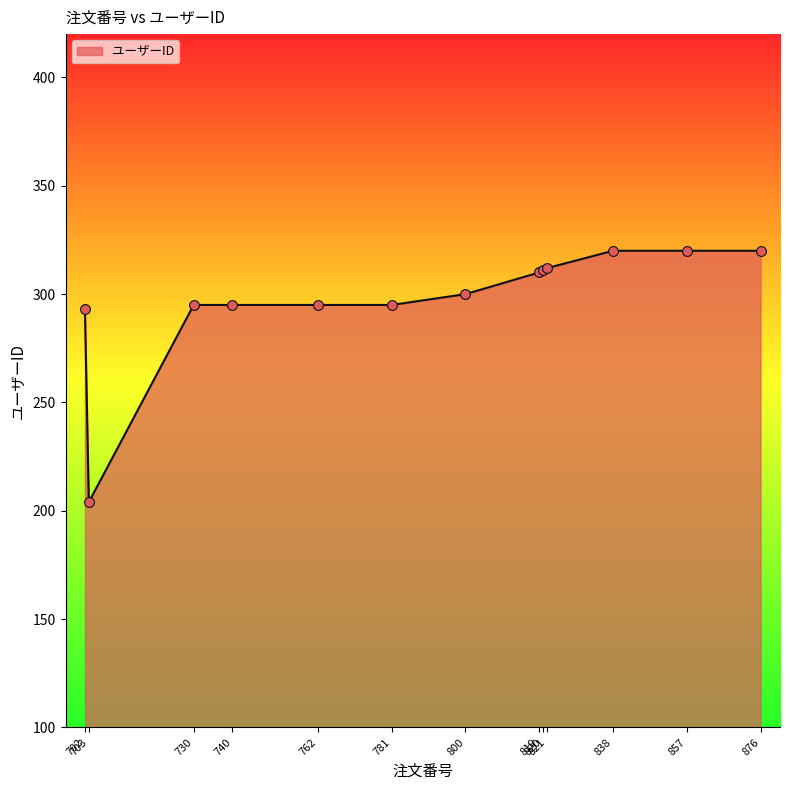

Approximately how many times larger is the value at 762 compared to 820?

0.9